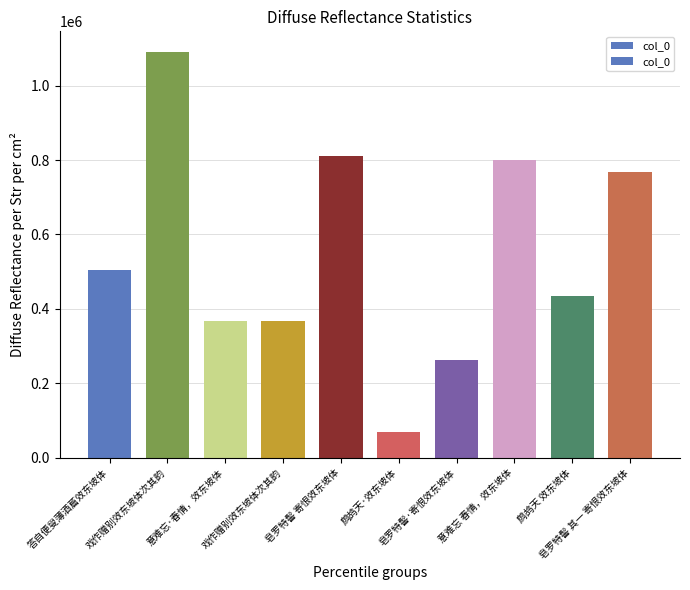

The value at 意难忘 春情，效东坡体 is 798963. True or false?

True